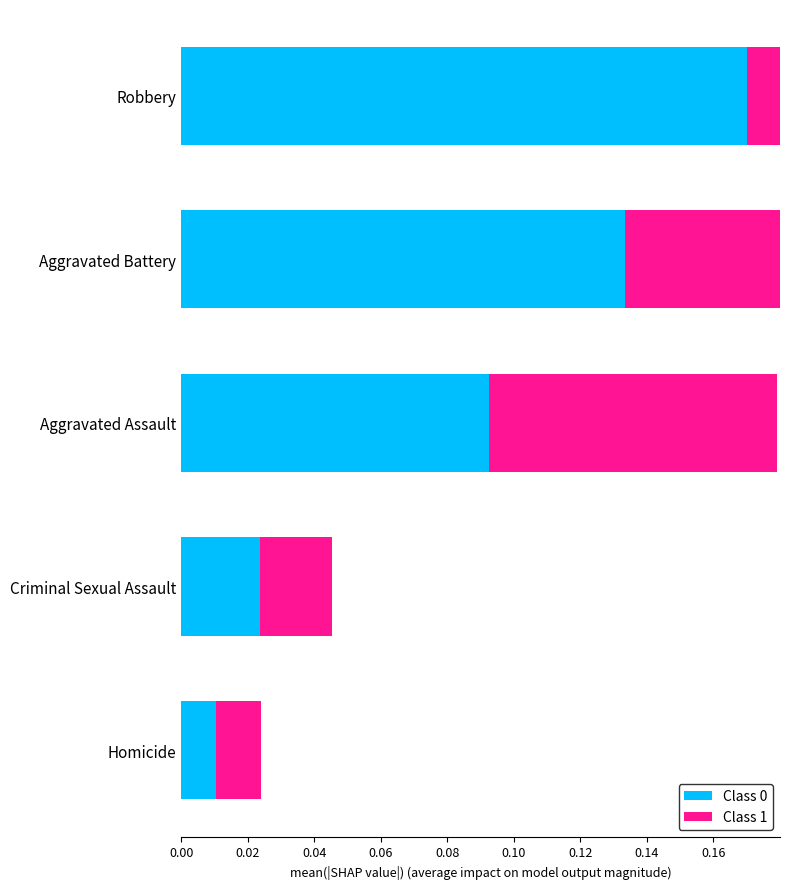

Which has a higher value, Robbery or Homicide?

Robbery